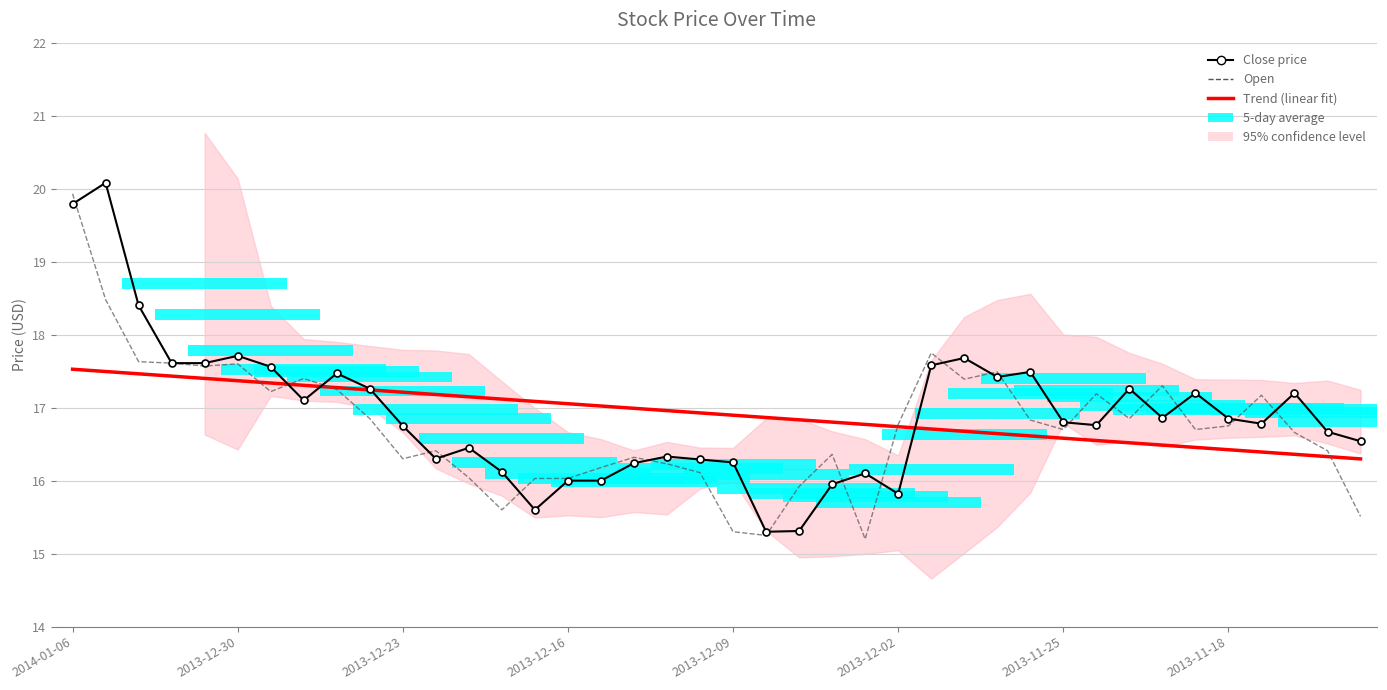

Are the bars grouped side by side (vs. stacked)?

Yes